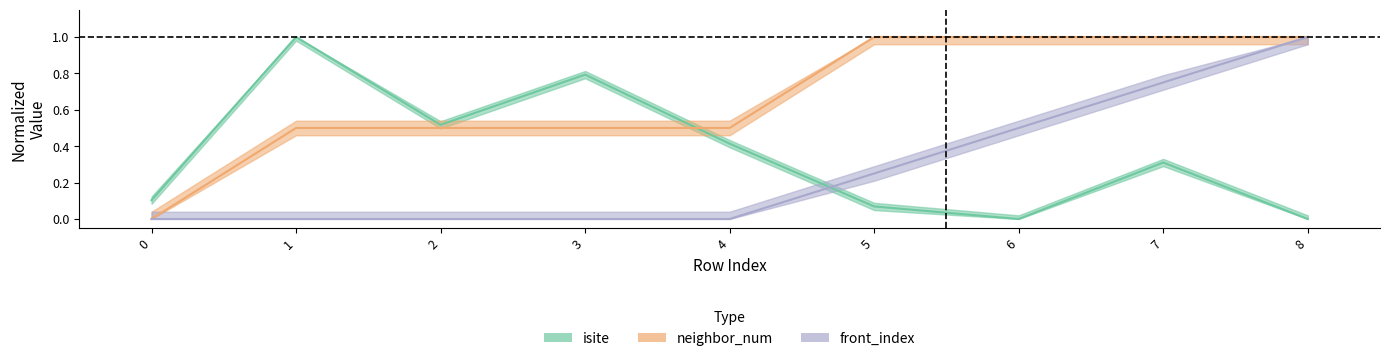

True or false: front_index and isite cross at least once.

True